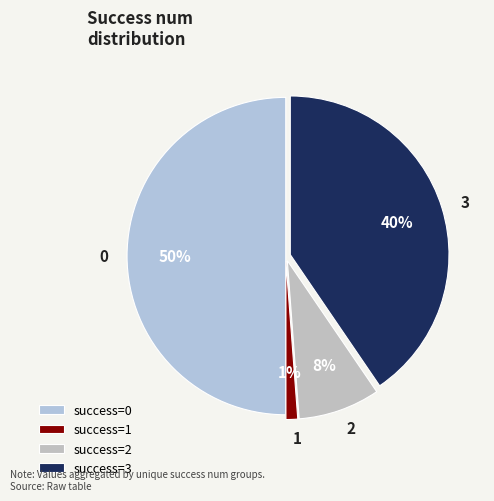

To the nearest percent, what portion does 3 represent?

40%